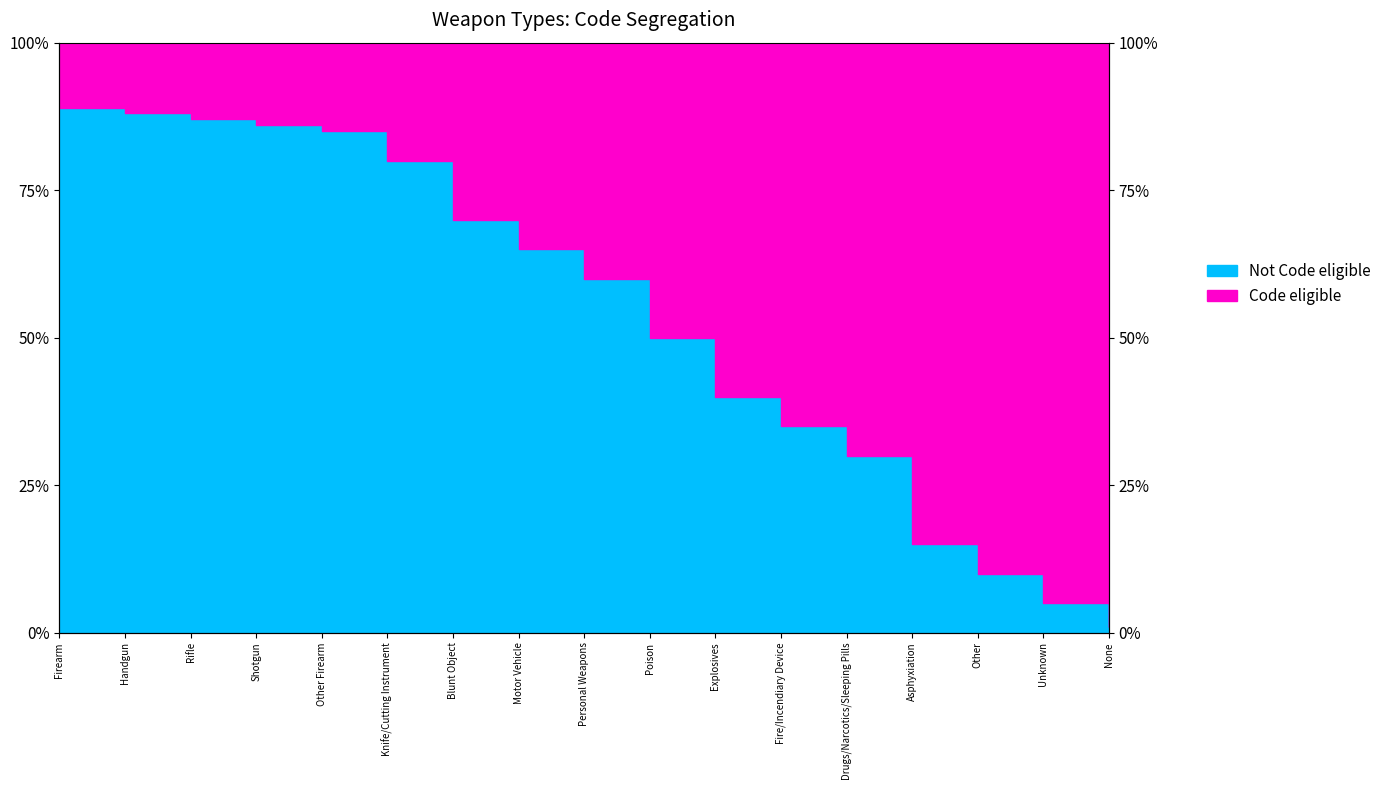

How many data points are less than 60?

8